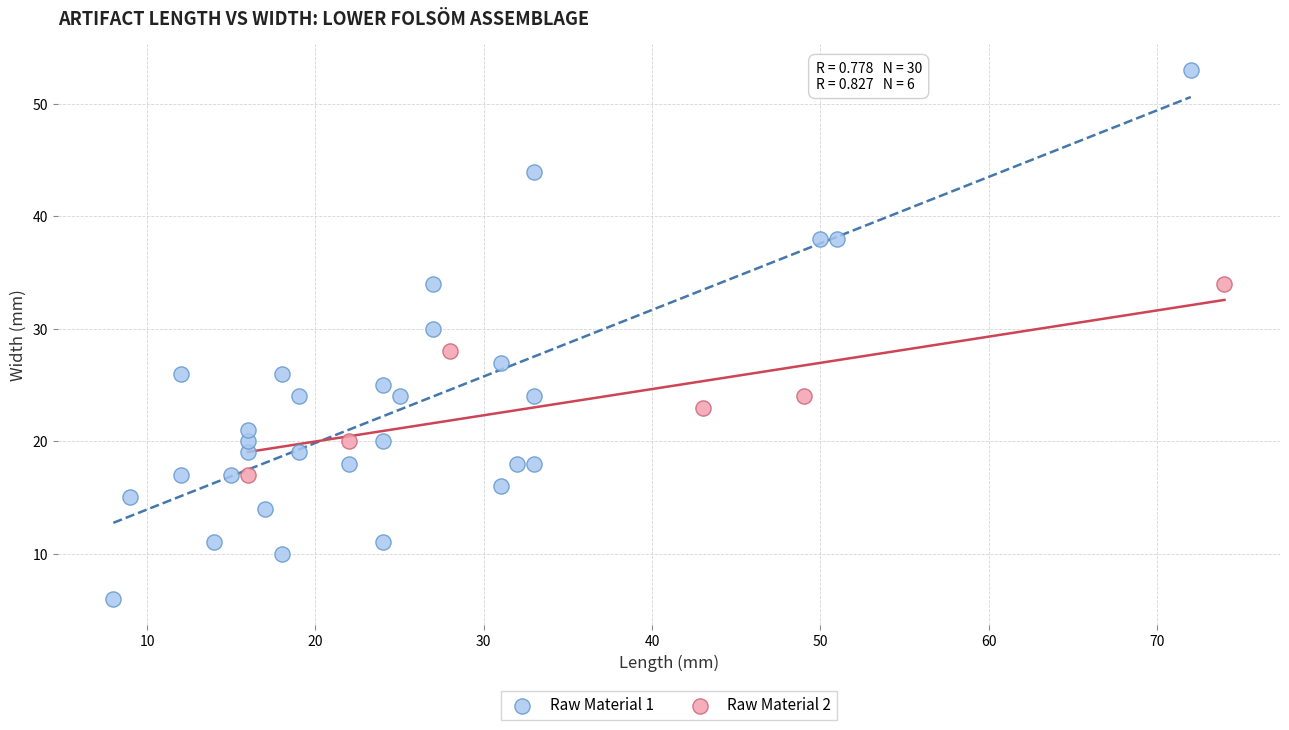

What are all the series names shown in the legend?

Raw Material 1, Raw Material 2